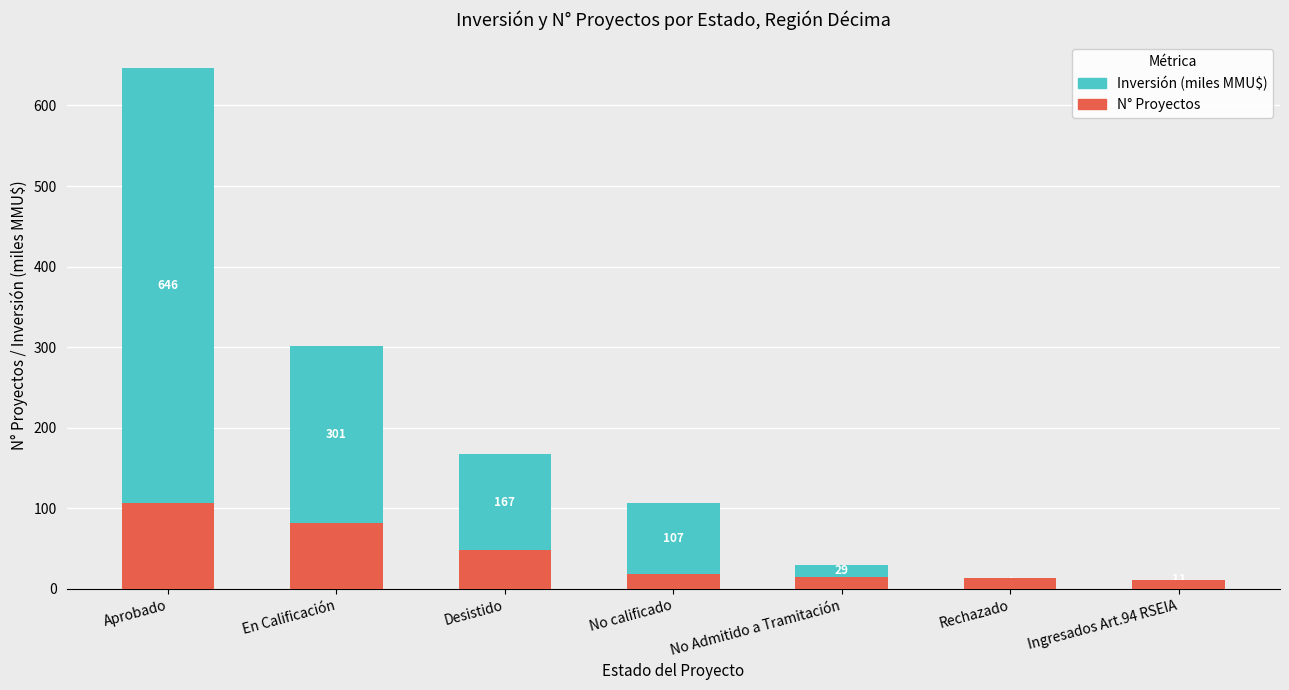

What is the average value of the N° Proyectos series?

42.1